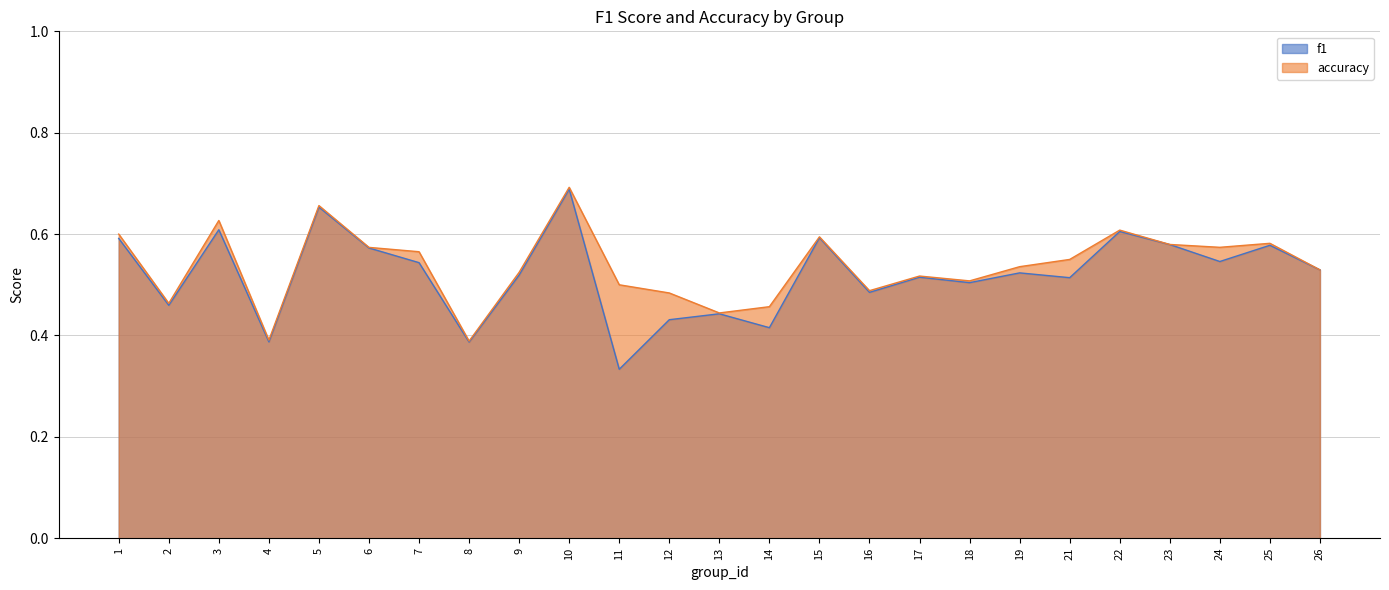

Which has a higher value, 14 or 7?

7